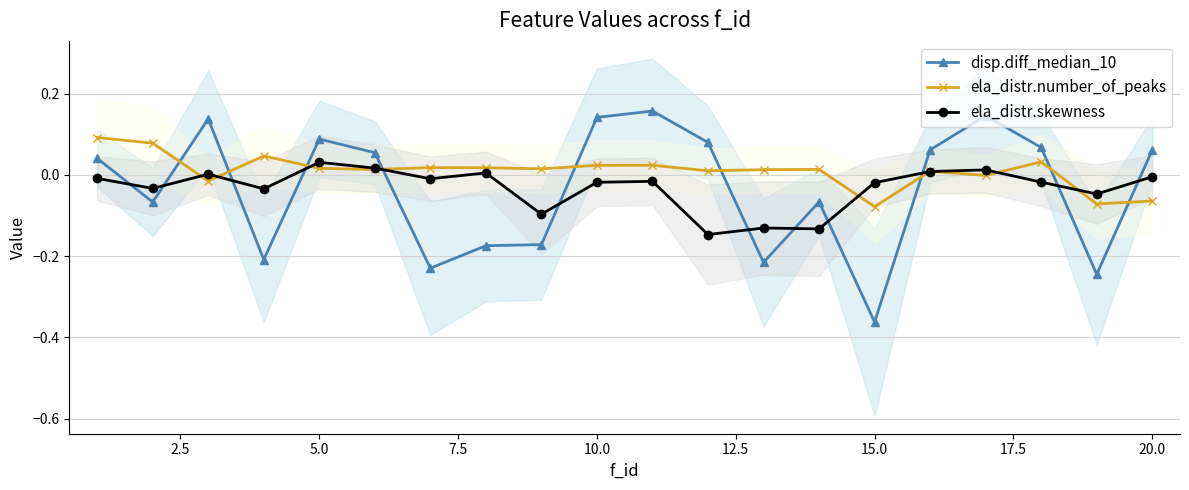

What is the value of the ela_distr.number_of_peaks point at the 15th from the left?

-0.1